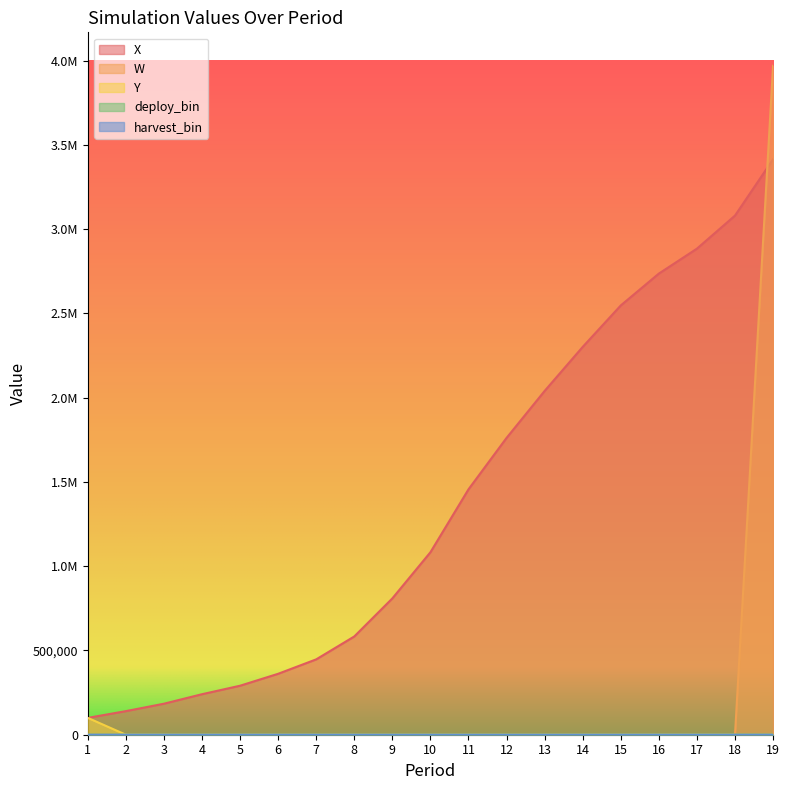

How many values in deploy_bin are above zero?

1